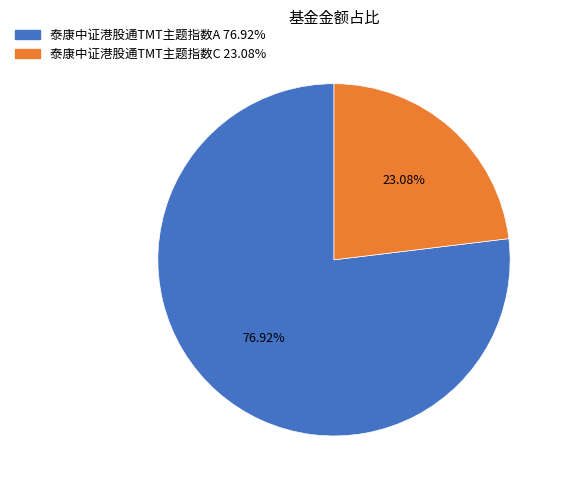

Which category has the biggest portion of the pie?

泰康中证港股通TMT主题指数A